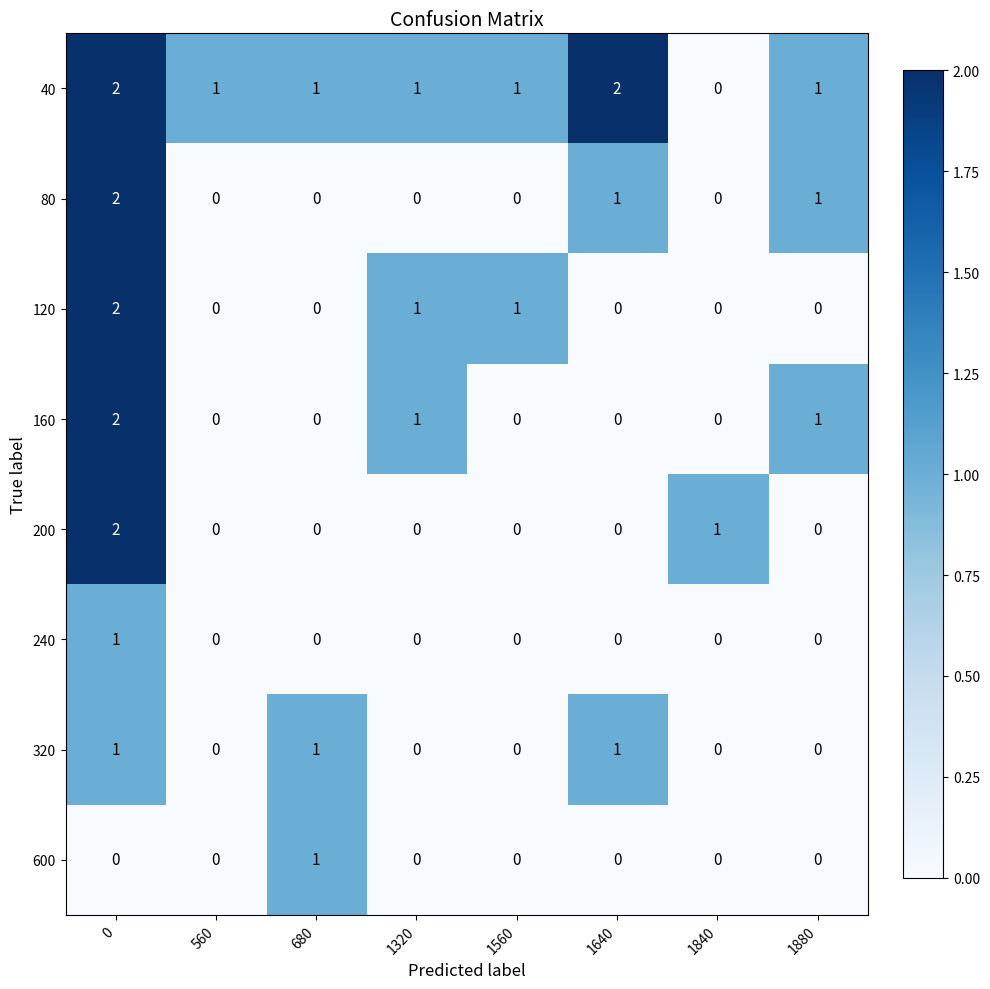

True or false: 40 has a value of 2 at 1560.

False